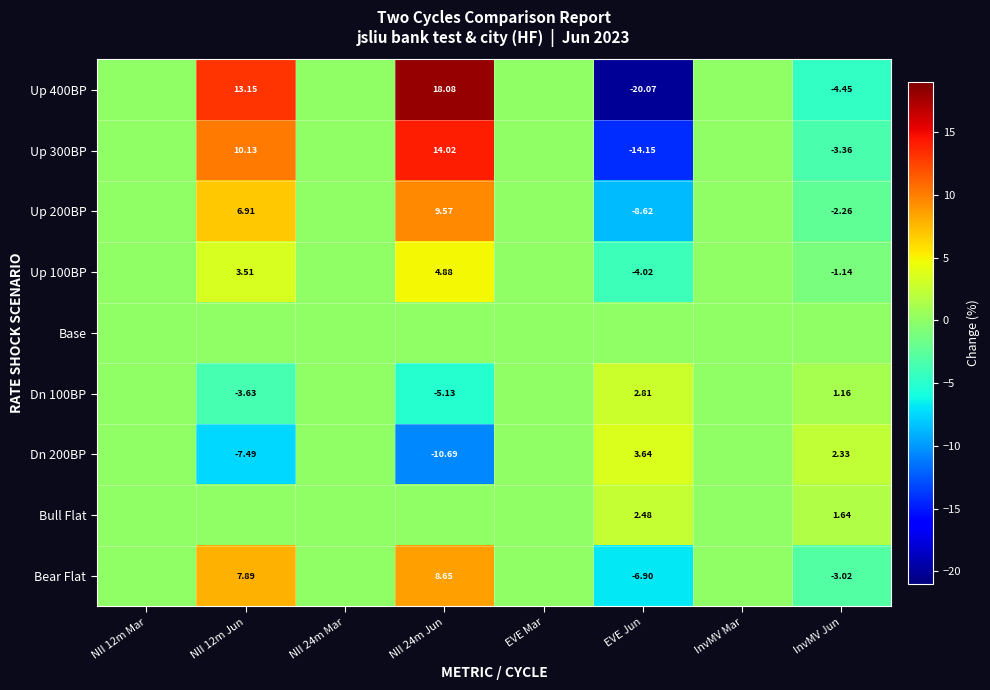

At which category is the sum across all series the highest?

NII 24m Jun